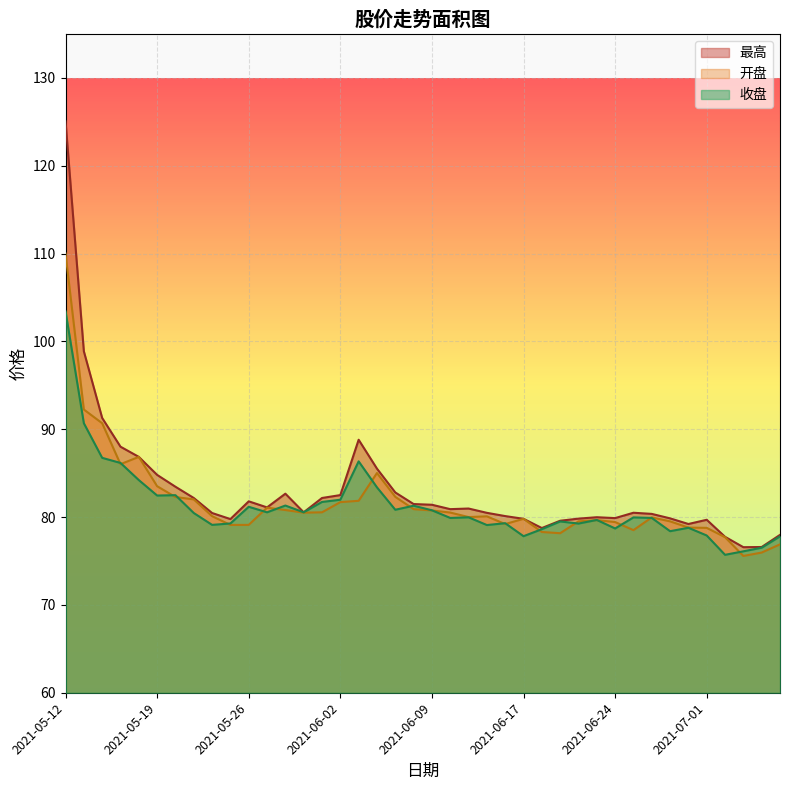

What is the average value of the 最高 series?

83.0